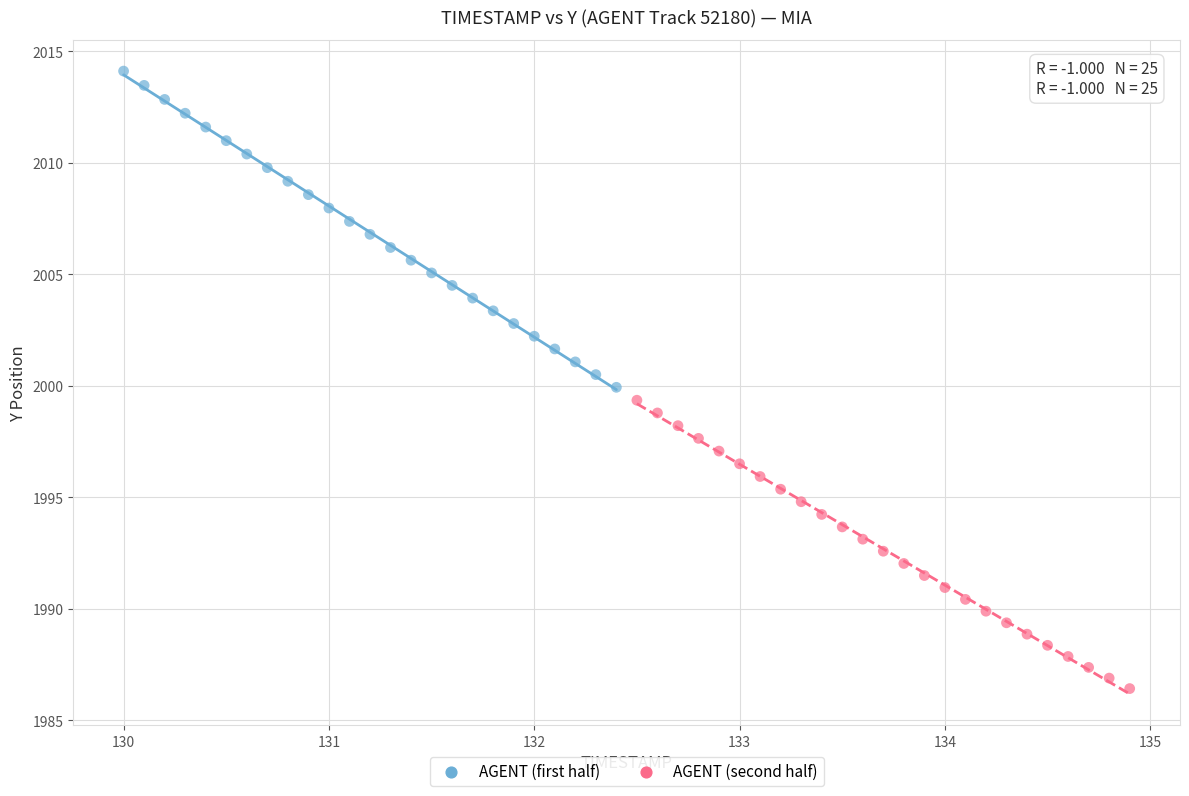

Which series has the widest spread of Y values?

AGENT (first half)